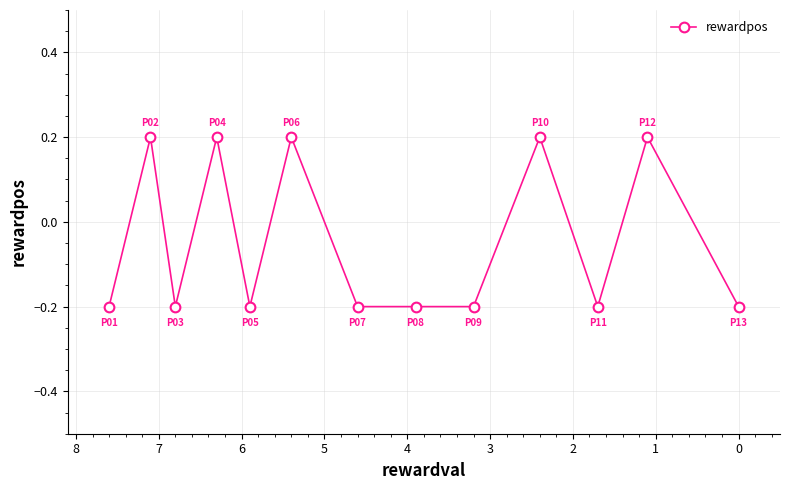

Is this an area chart (filled region under the line)?

No